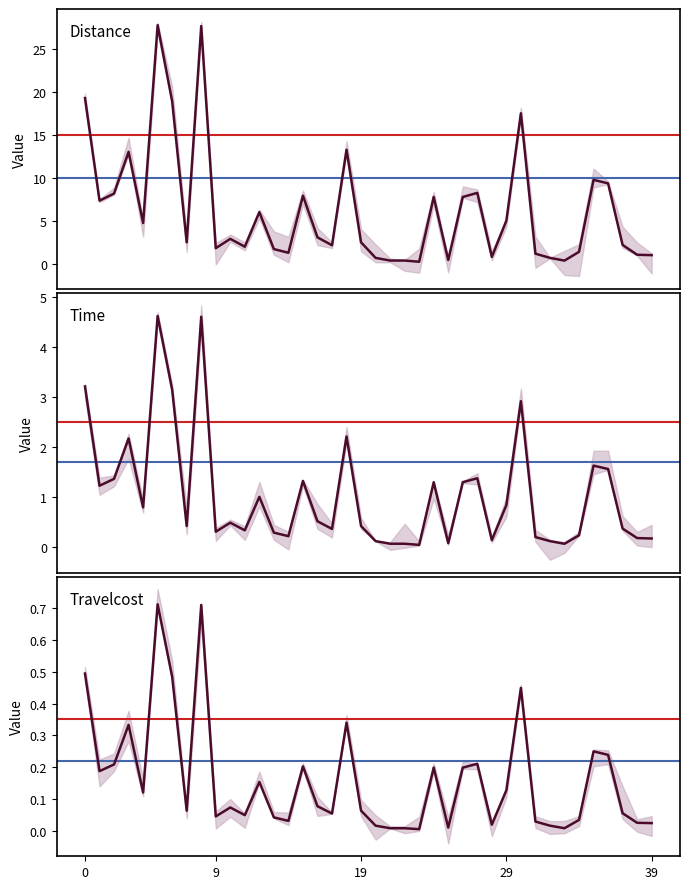

Which category has the lowest value in the Time series?

23